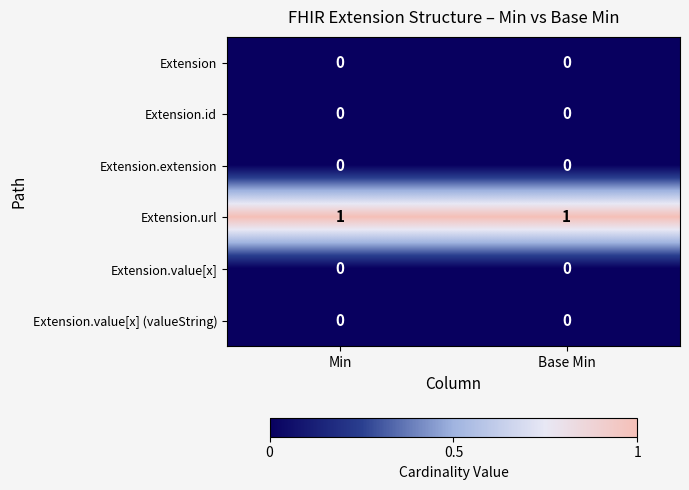

Which series has the largest total across all categories?

Extension.url